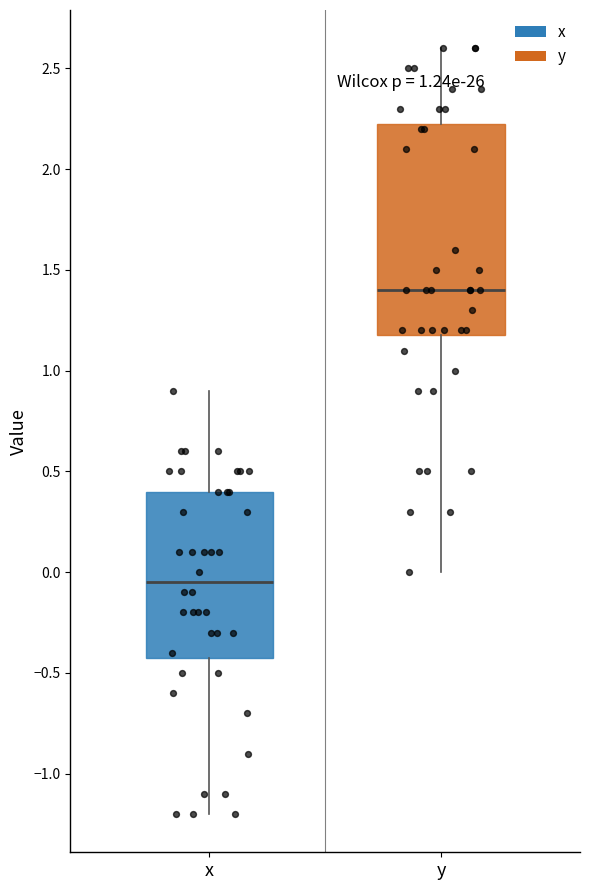

Which box has the highest median line?

y